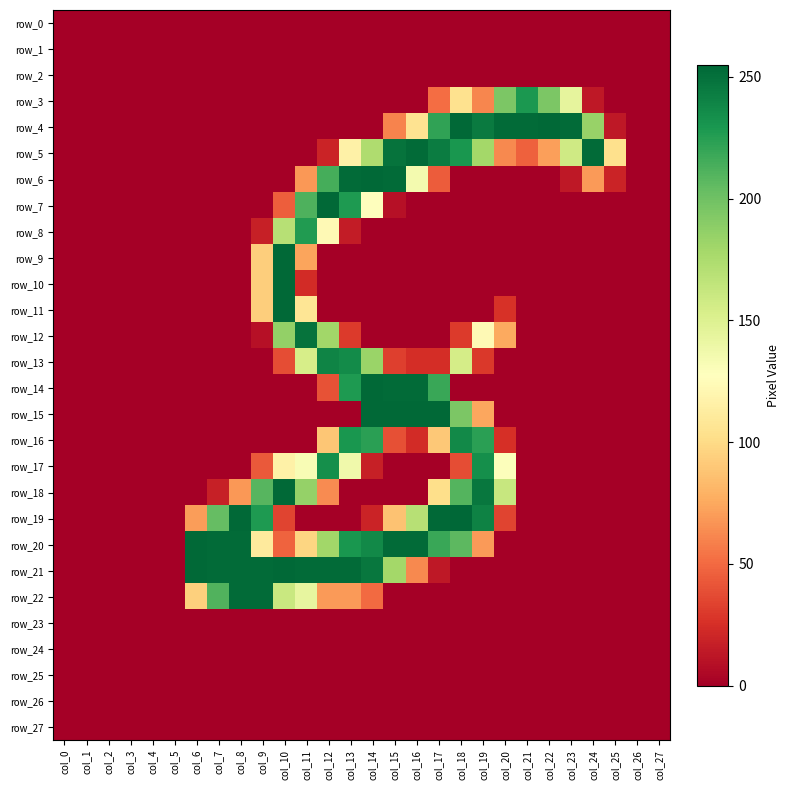

At how many categories does at least one series exceed 191?

19